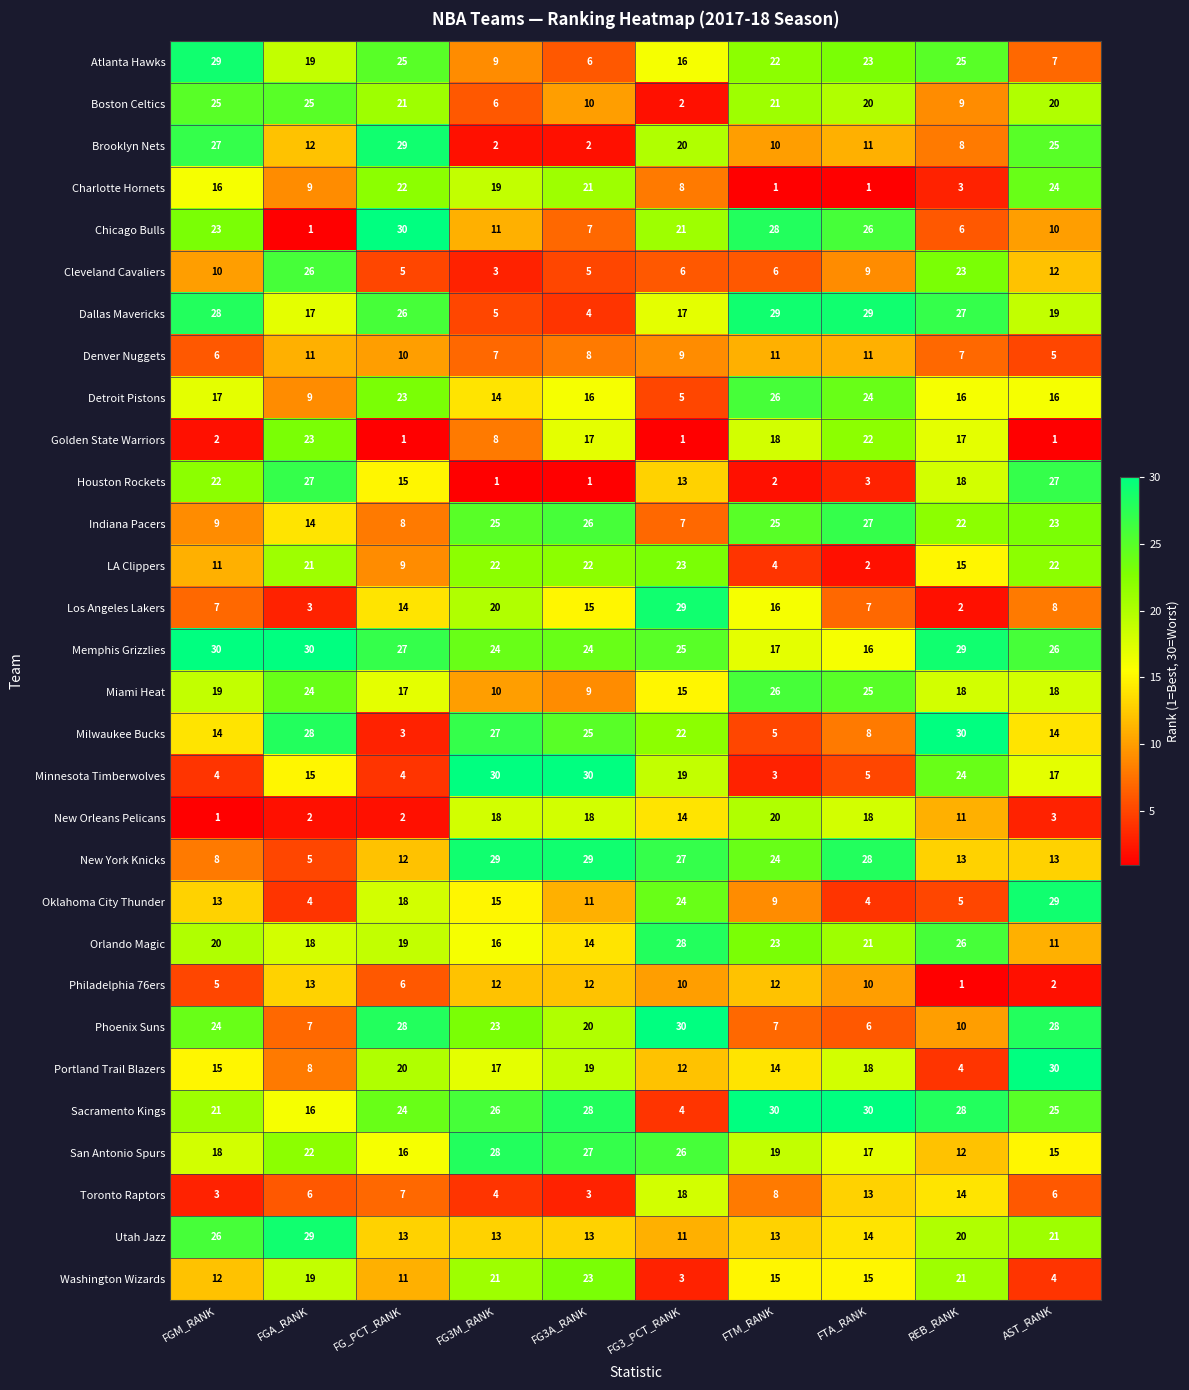

What is the highest value of the Los Angeles Lakers series?

29